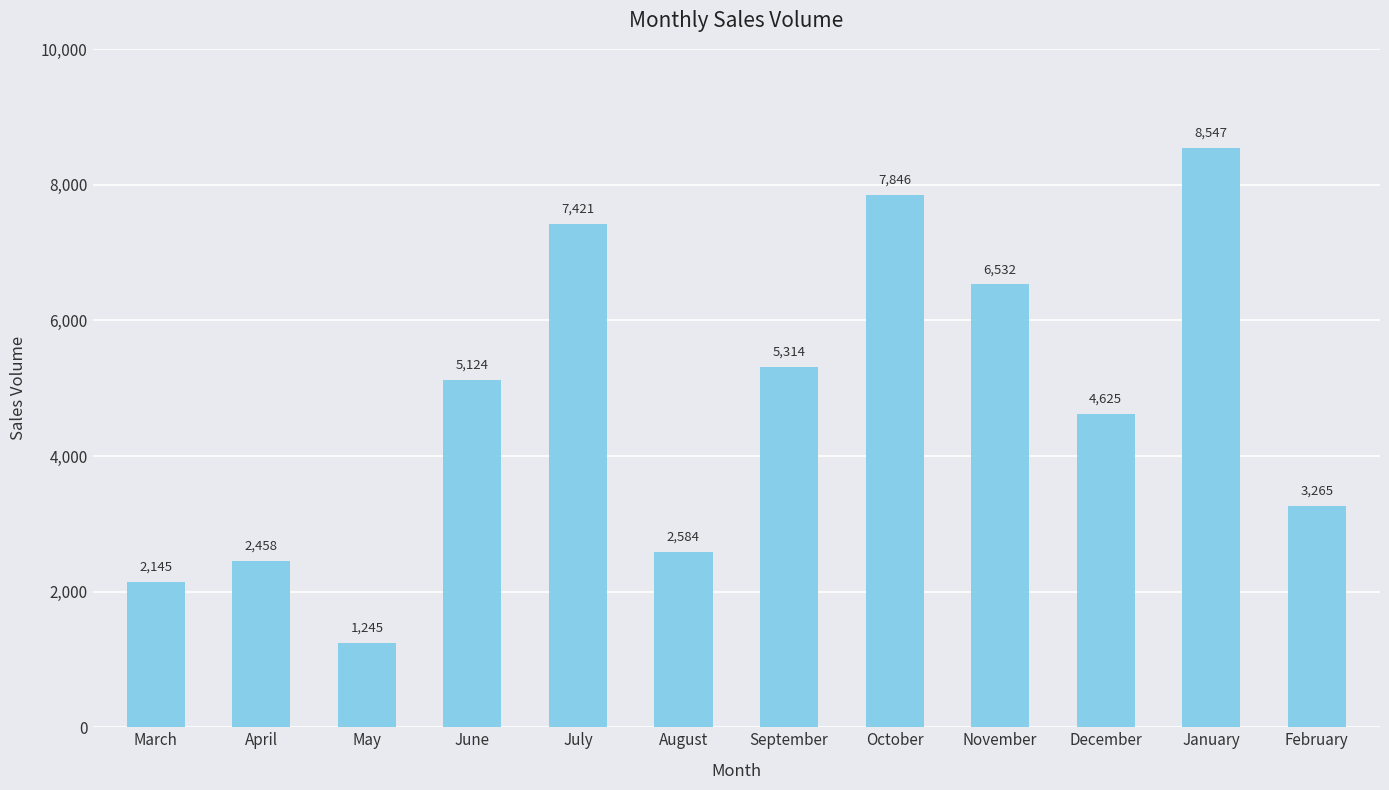

Approximately how many times larger is the value at December compared to March?

2.2